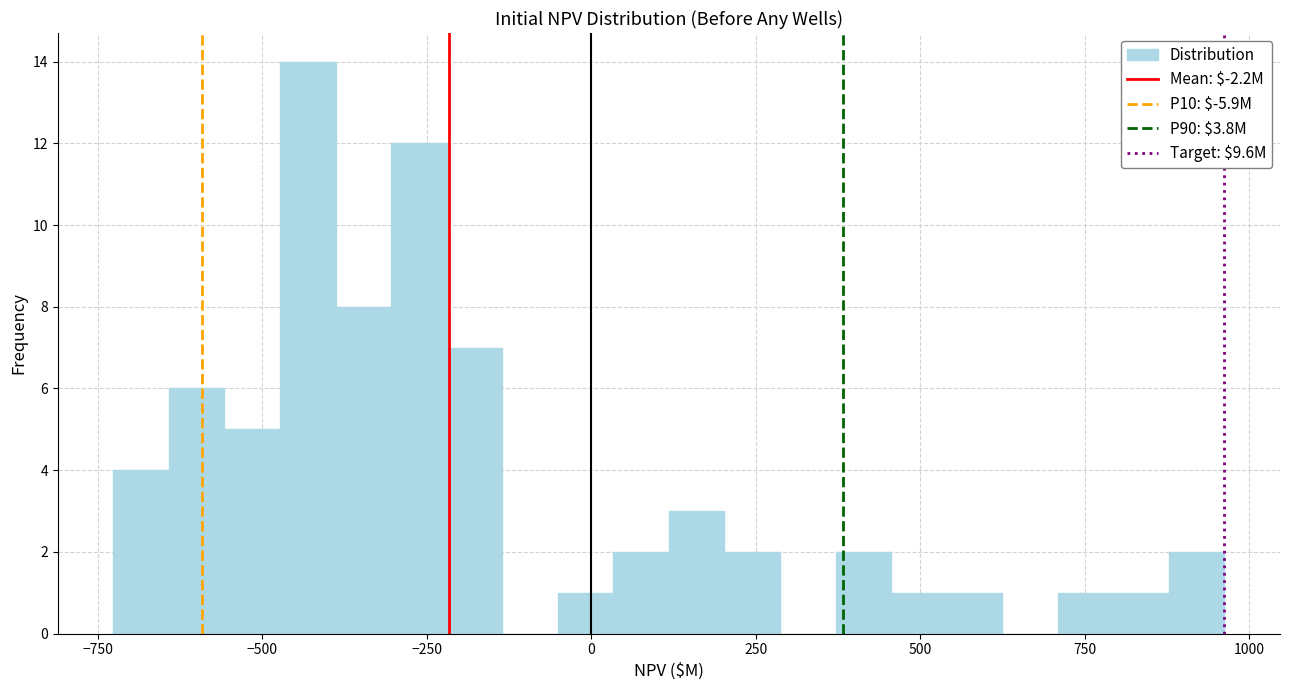

Read against the x-axis, roughly where is the centre of the tallest bar?

-450